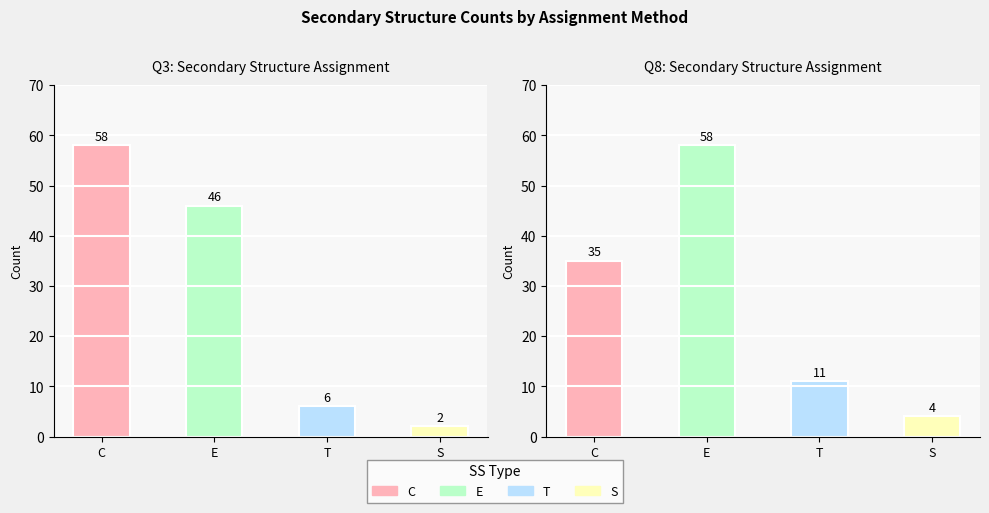

Reading left to right, list all the values displayed in this chart.

Q3_values: Q3_values=58	Q8_values=46	2=6	3=2
Q8_values: Q3_values=35	Q8_values=58	2=11	3=4